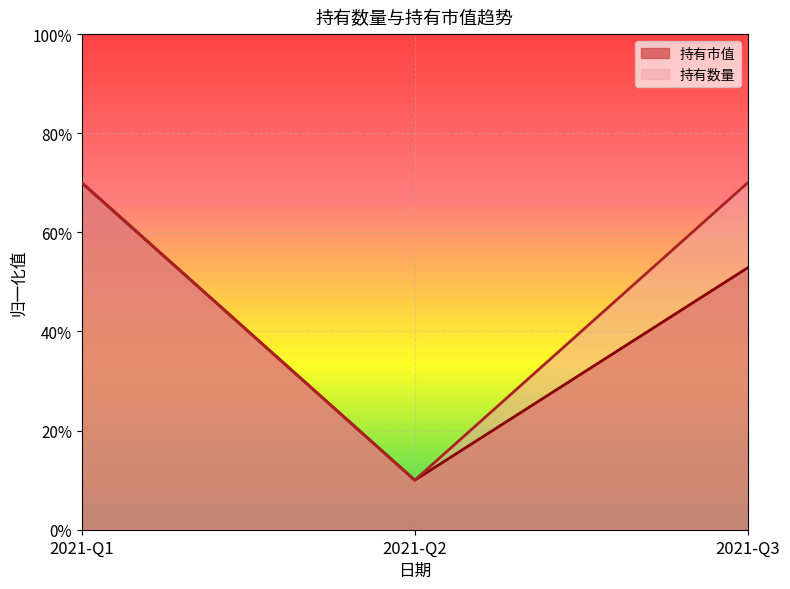

Rank the categories by 持有市值 value from lowest to highest.

2021-Q2, 2021-Q3, 2021-Q1